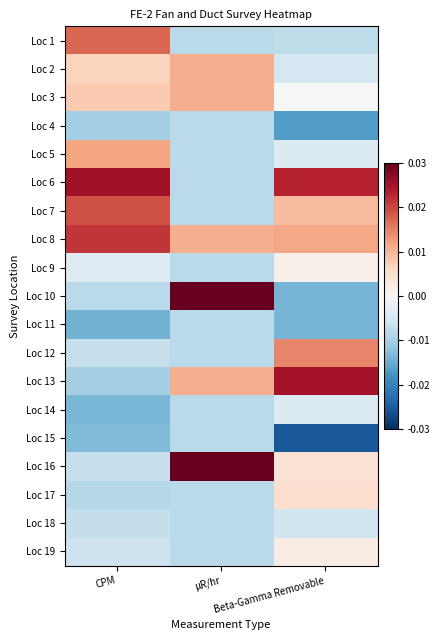

Which category has the lowest value across all series?

Beta-Gamma Removable